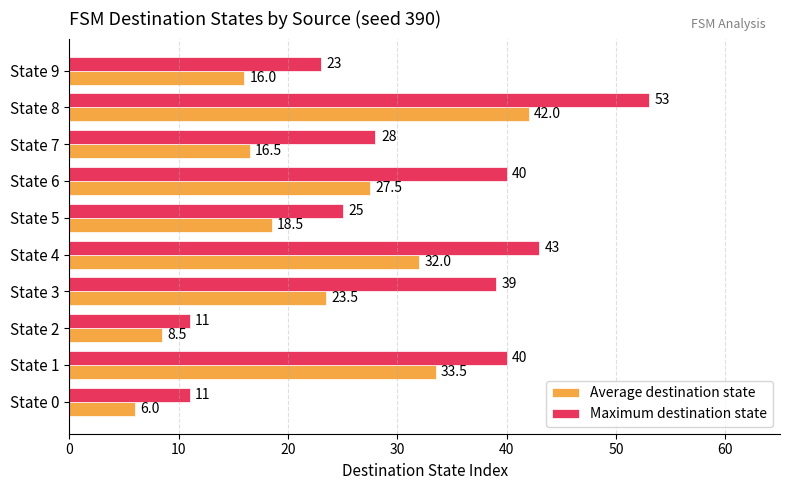

Rank the series by their average value, from lowest to highest.

Average destination state, Maximum destination state